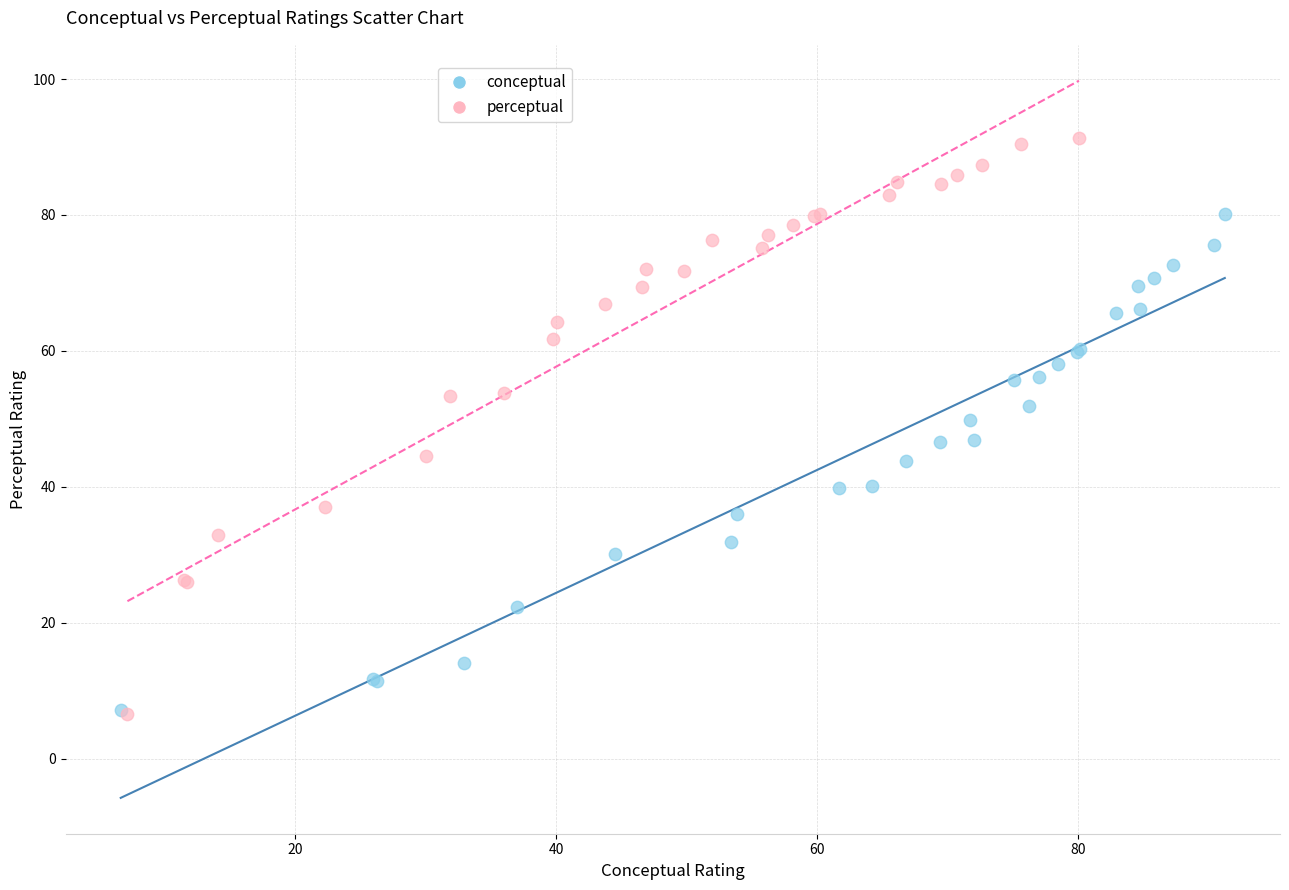

Which series reaches the maximum Y coordinate?

perceptual